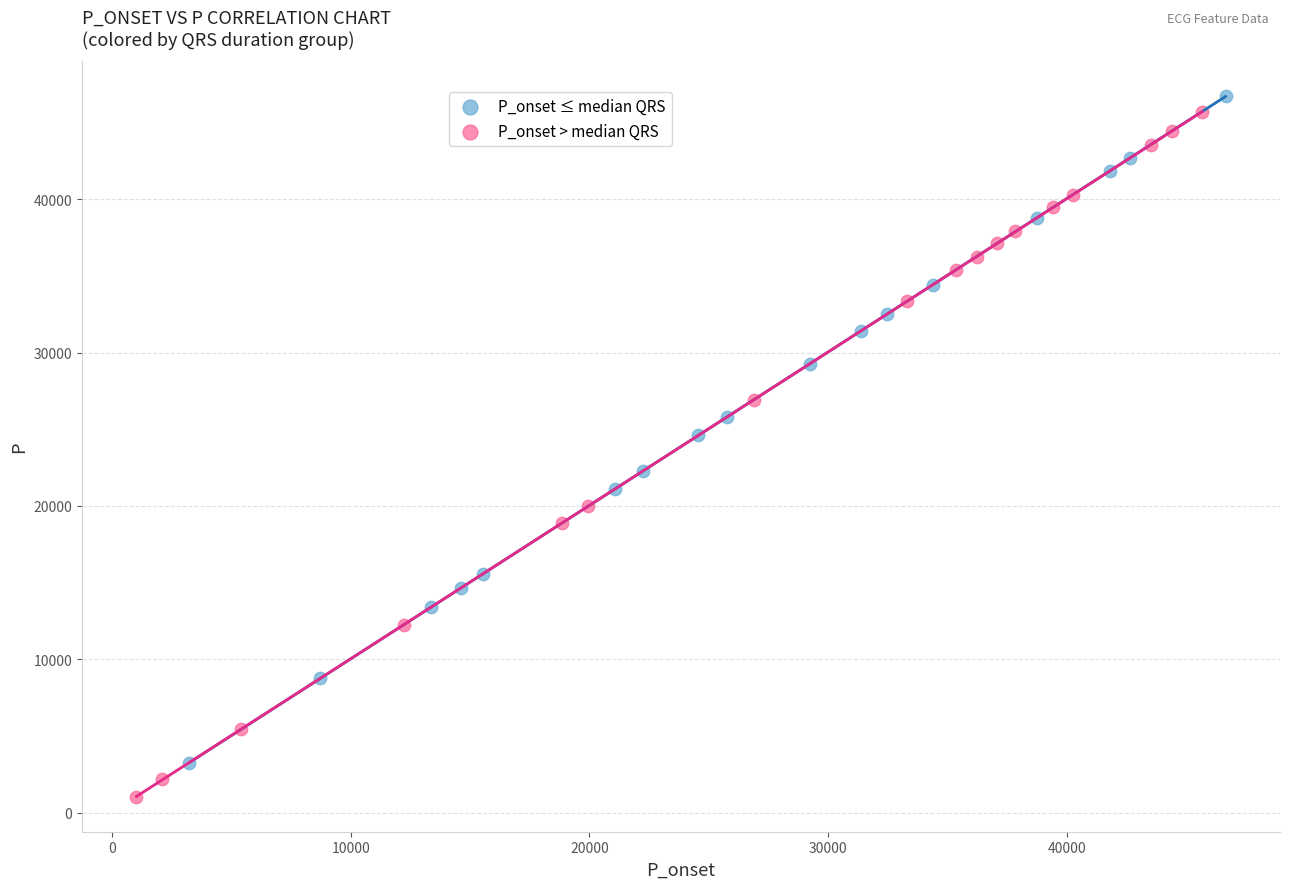

Which series contains the lowest Y value?

P_onset > median QRS